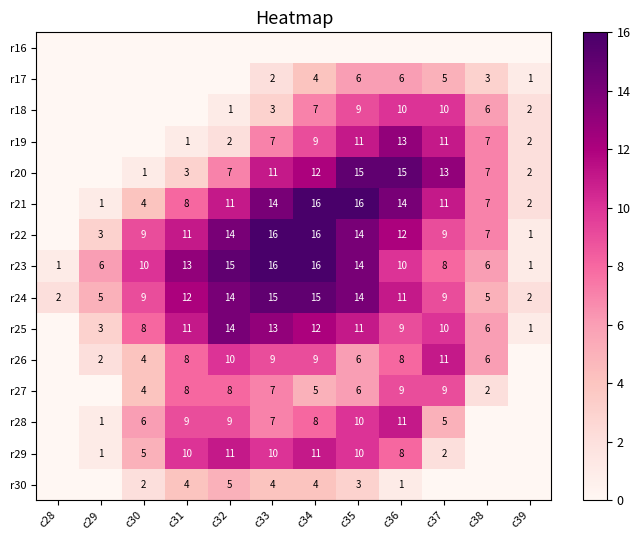

What is the sum of all r23 values?

116